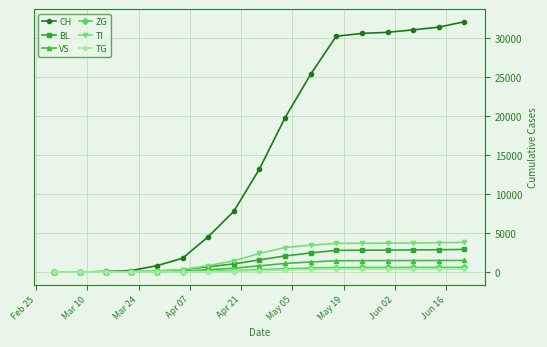

Which series has the largest range (max minus min)?

CH